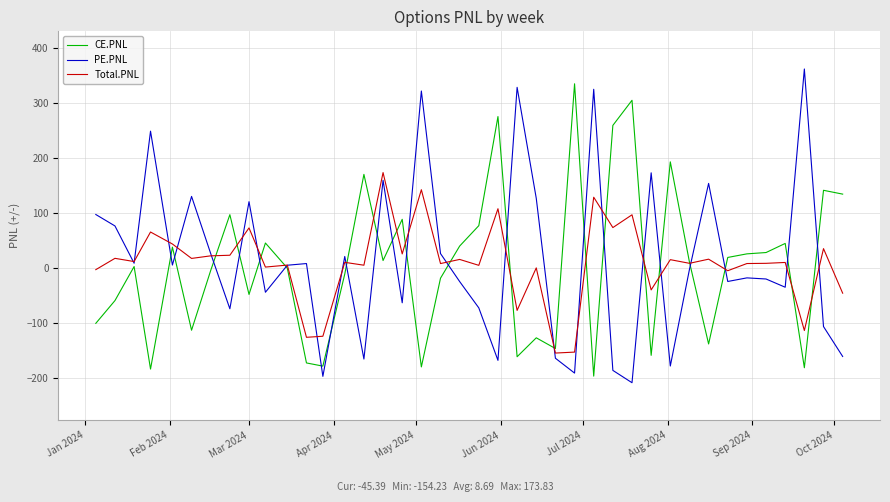

What is the minimum value for Total.PNL?

-154.2